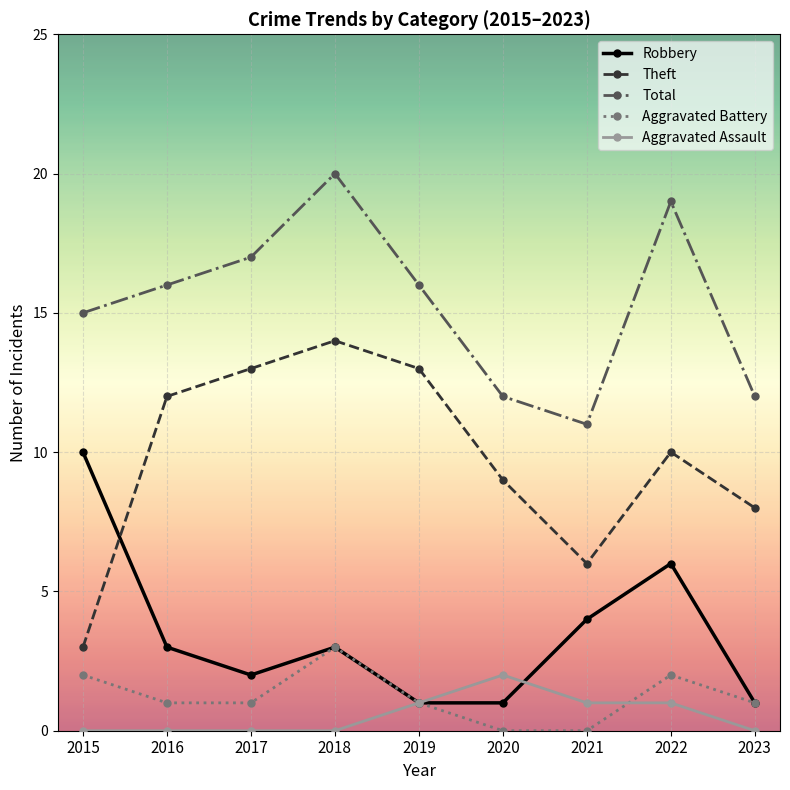

True or false: Aggravated Assault and Theft intersect in this chart.

False